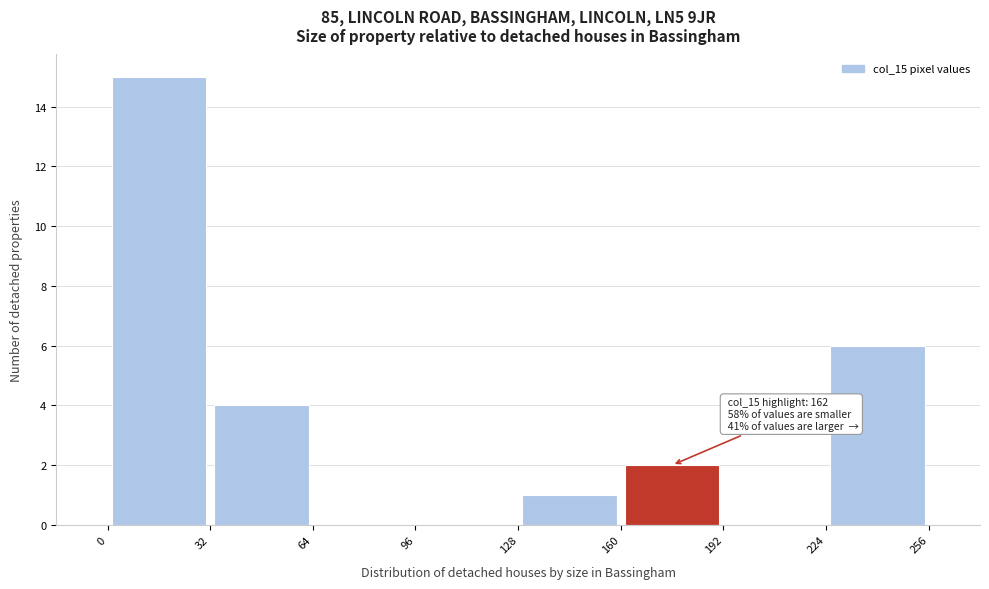

Which range on the x-axis has the tallest bar?

0 to 32